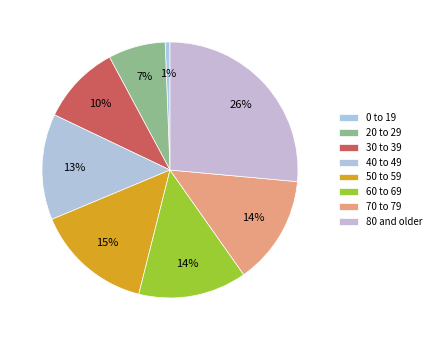

What is the total percentage of 20 to 29 and 40 to 49?

20.6%